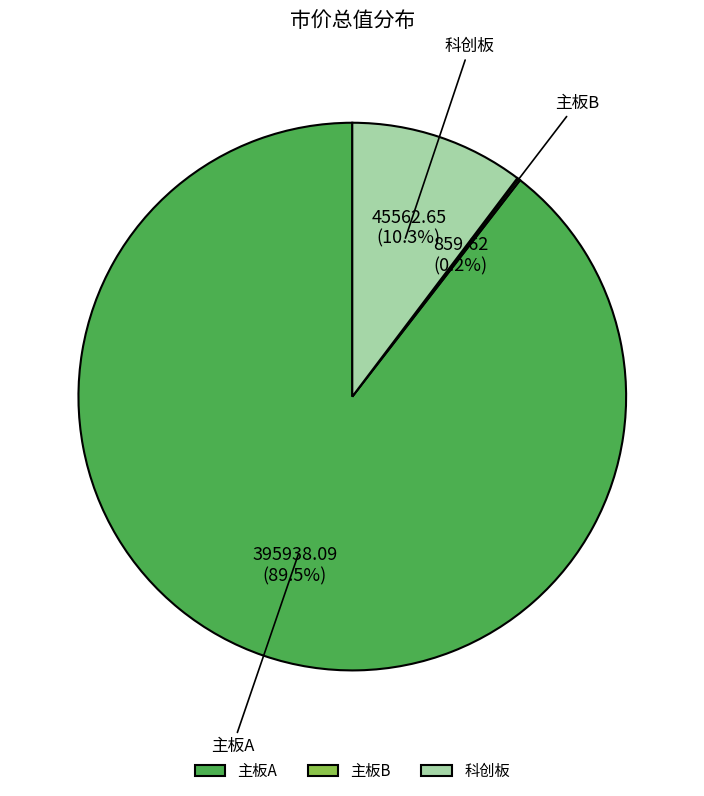

What percentage do 主板A and 科创板 together represent?

99.8%